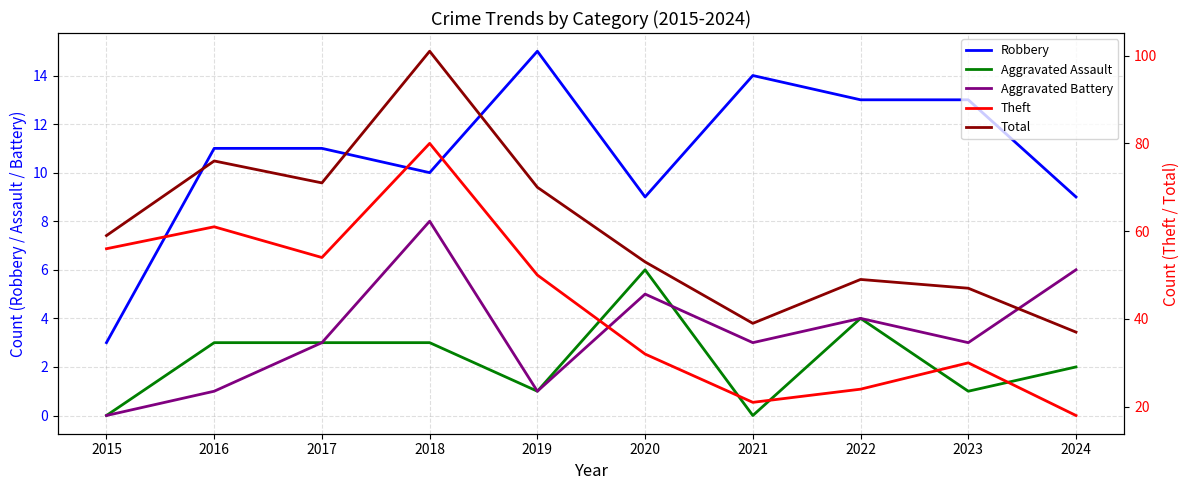

At how many categories does at least one series exceed 94?

1